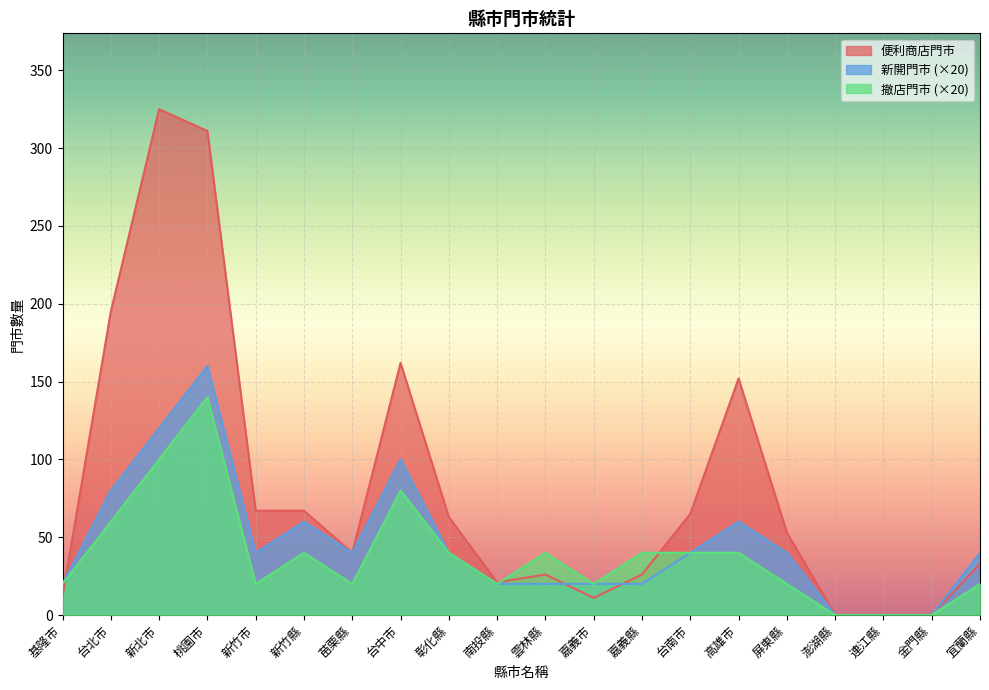

What position from the left is 澎湖縣?

17